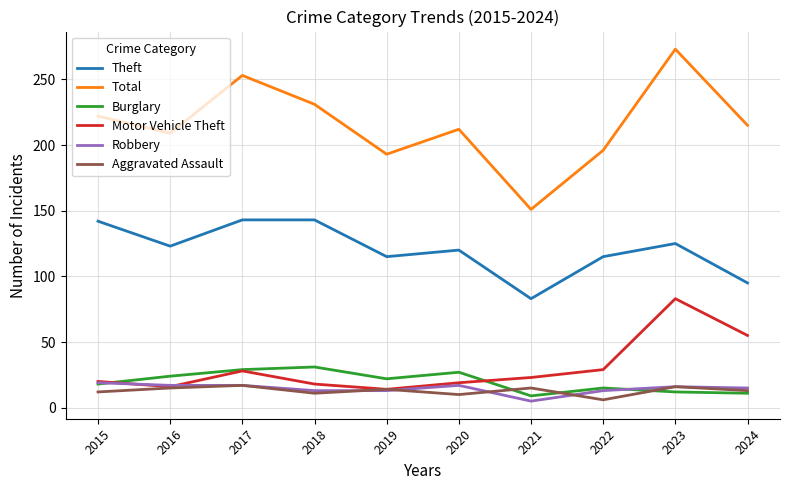

What is the sum of all Motor Vehicle Theft values?

305